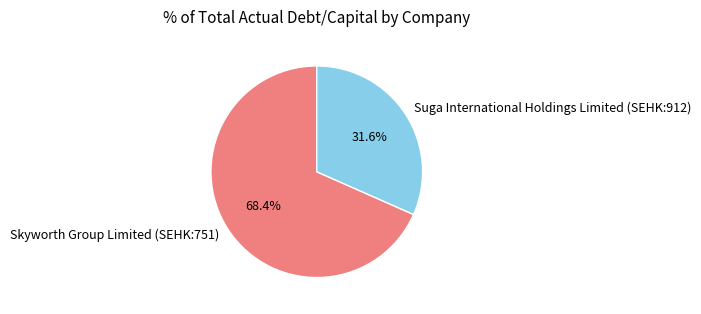

Which slice is the smallest?

Suga International Holdings Limited (SEHK:912)